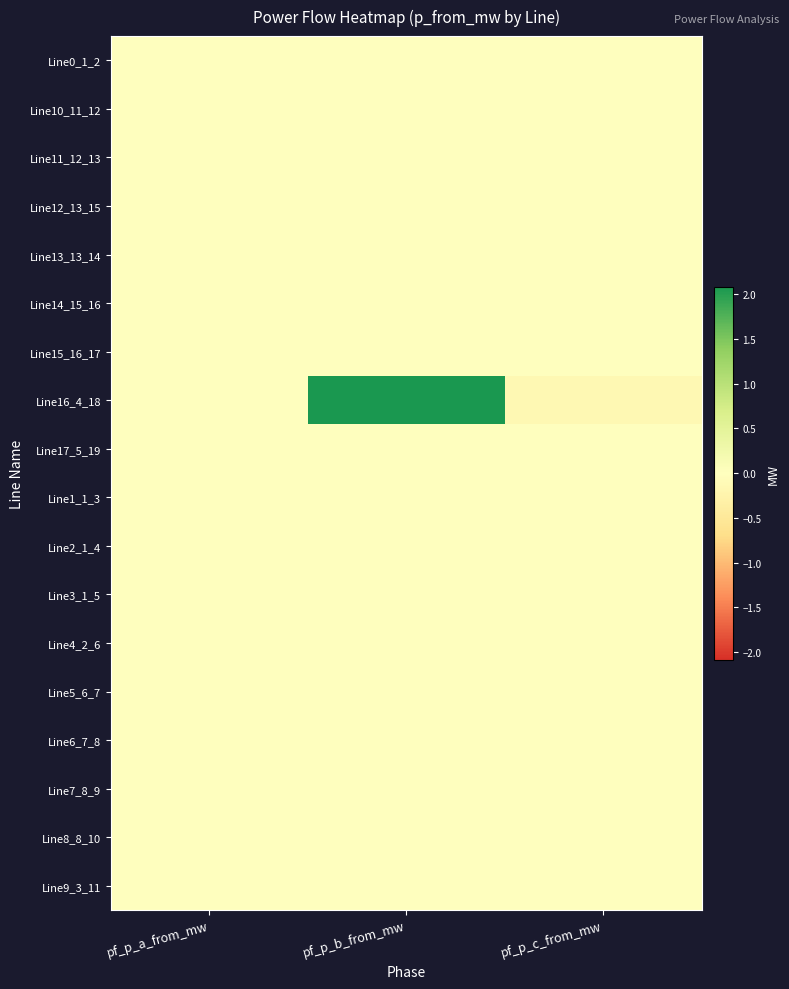

What is the spread (max minus min) of values at pf_p_b_from_mw?

2.1